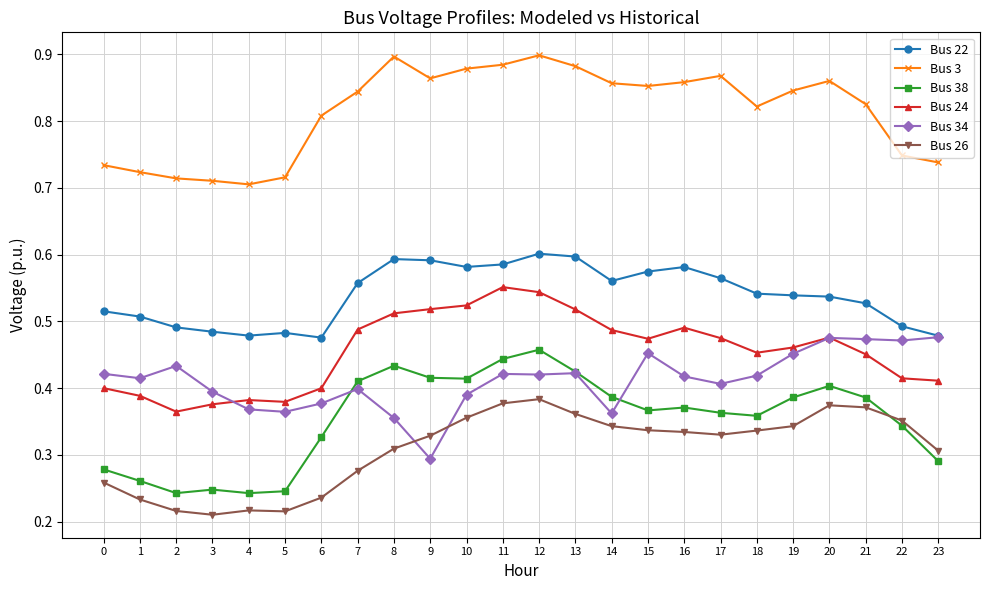

The Bus 34 series shows 0.4 at 6. True or false?

True